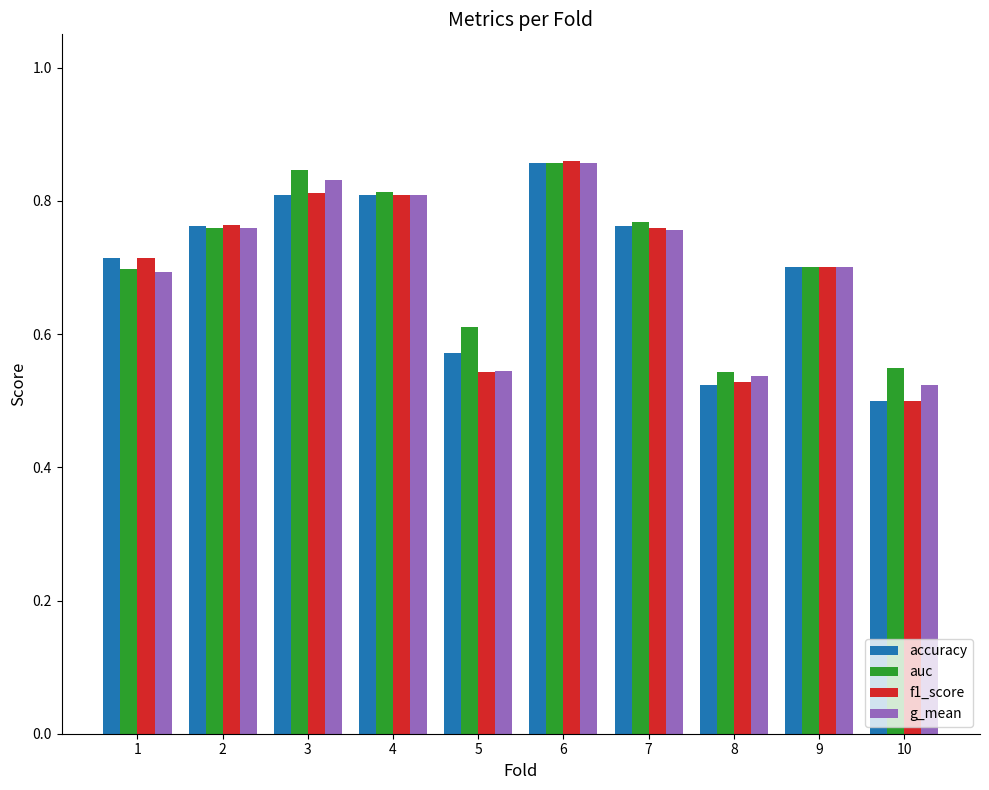

Are the bars horizontal?

No